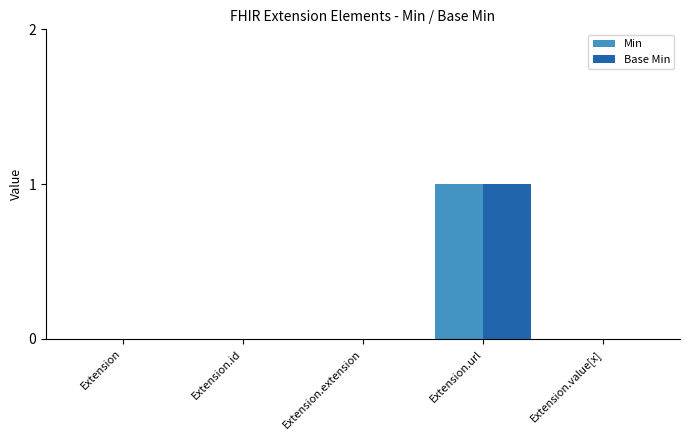

At which category is the sum across all series the highest?

Extension.url